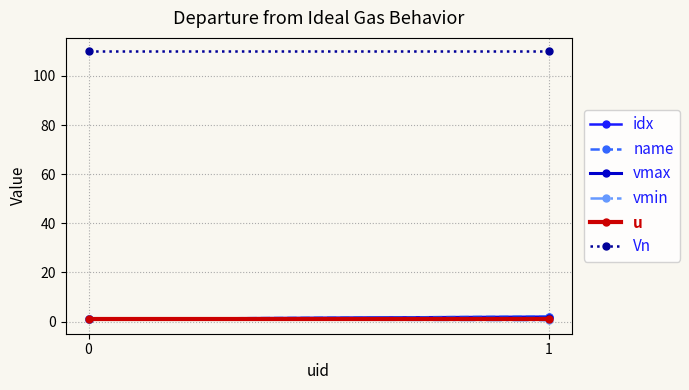

What is the value of the Vn point at the 2nd from the left?

110.0